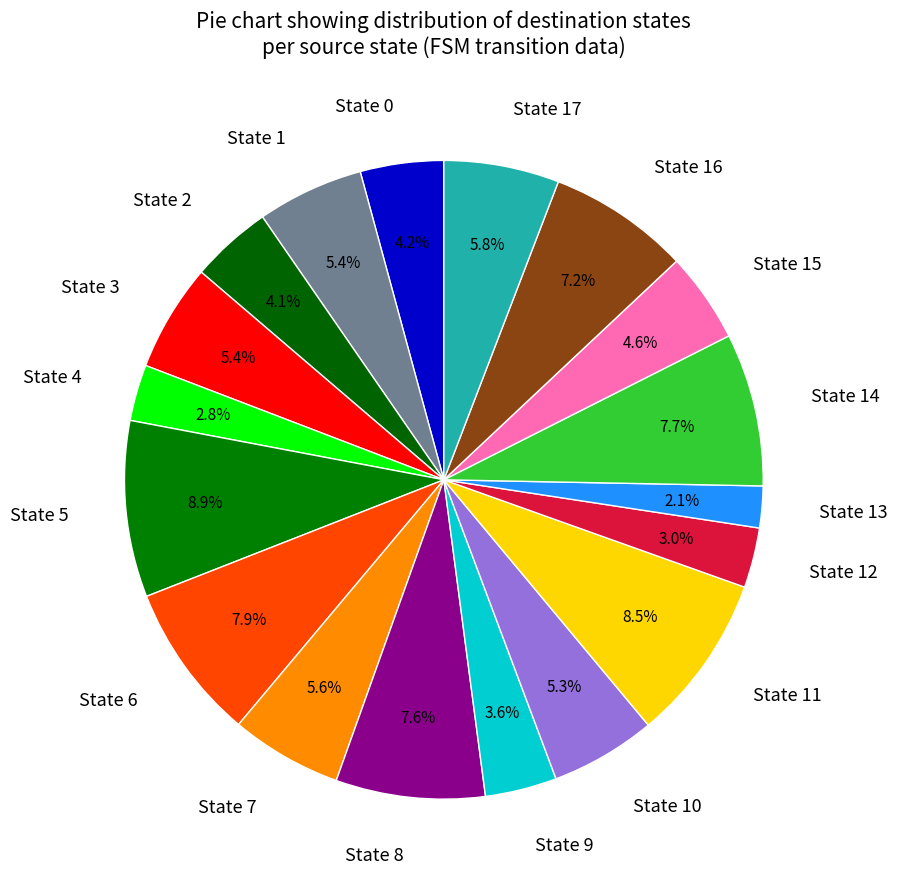

What is the ratio of the value at State 5 to the value at State 9?

2.5